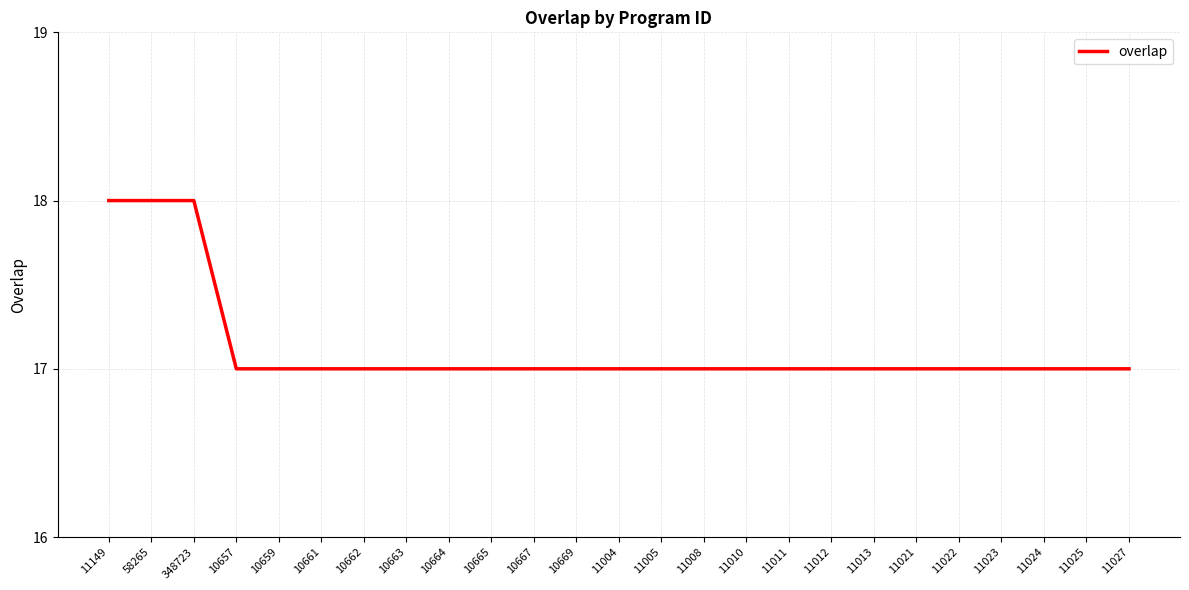

Reading left to right, what are all the values shown in this chart?

11149=18	58265=18	348723=18	10657=17	10659=17	10661=17	10662=17	10663=17	10664=17	10665=17	10667=17	10669=17	11004=17	11005=17	11008=17	11010=17	11011=17	11012=17	11013=17	11021=17	11022=17	11023=17	11024=17	11025=17	11027=17